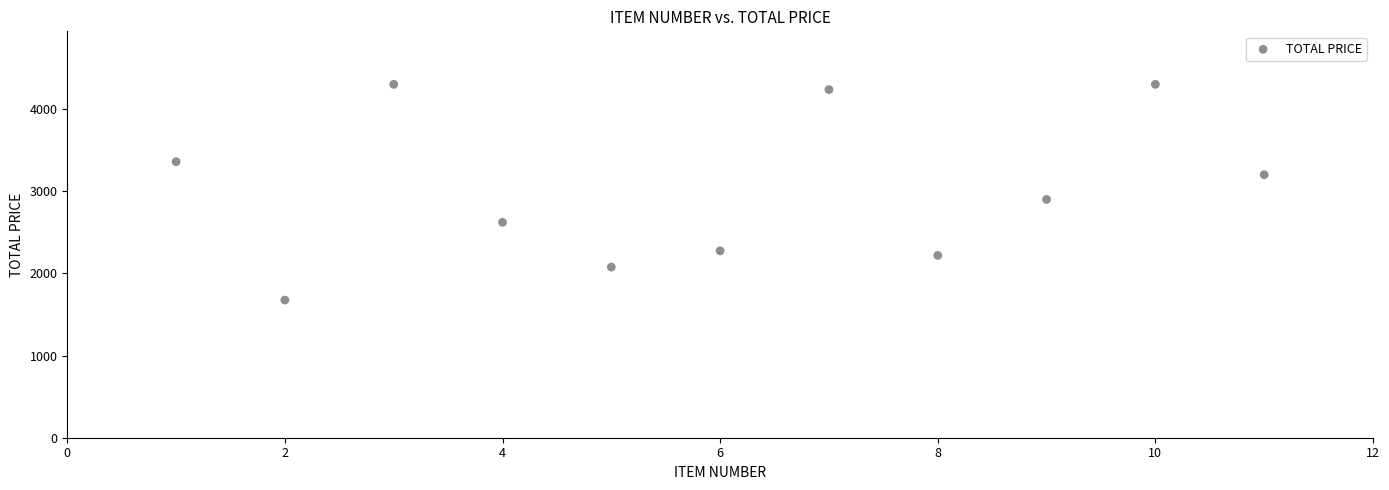

What is the average Y value?

3014.4